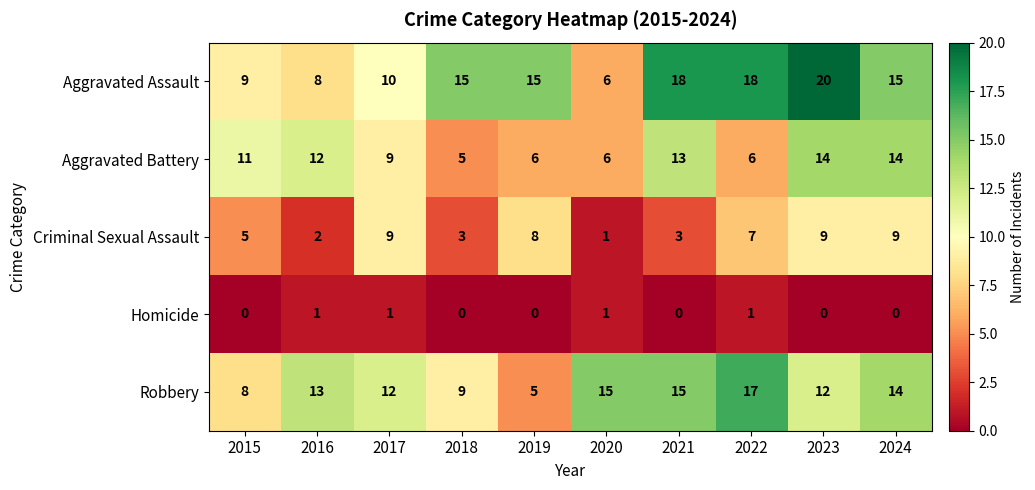

What is the difference between the maximum and minimum values in the Aggravated Assault series?

14